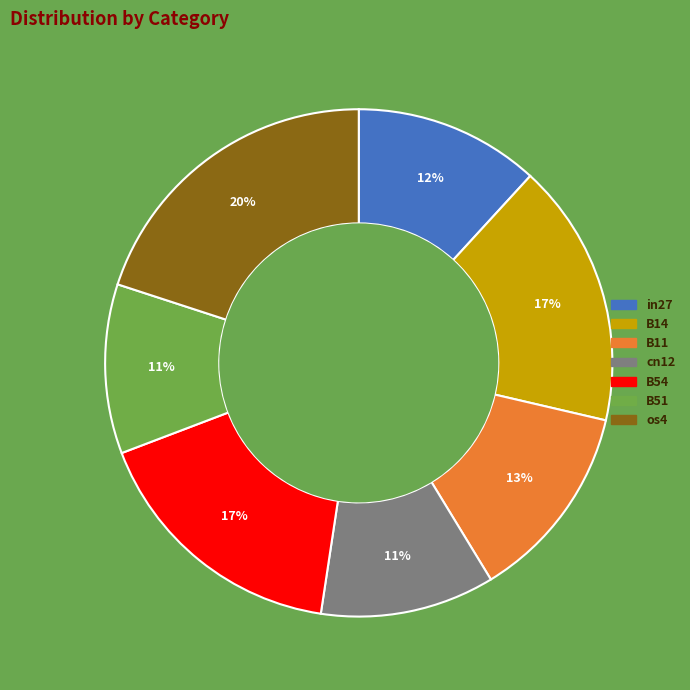

To the nearest percent, what portion does cn12 represent?

11%